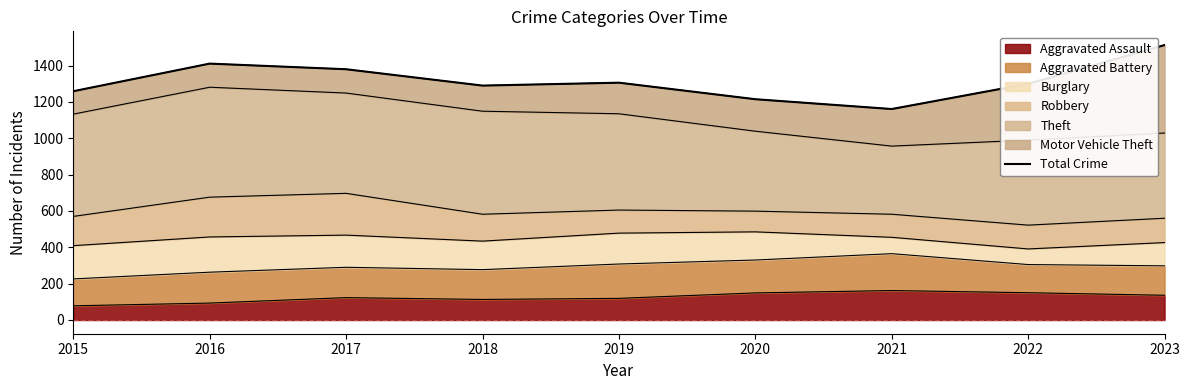

What is the difference between the maximum and minimum values?

352